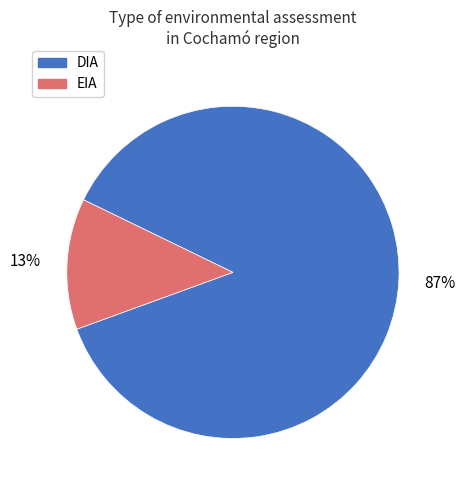

Which has a higher value, DIA or EIA?

DIA